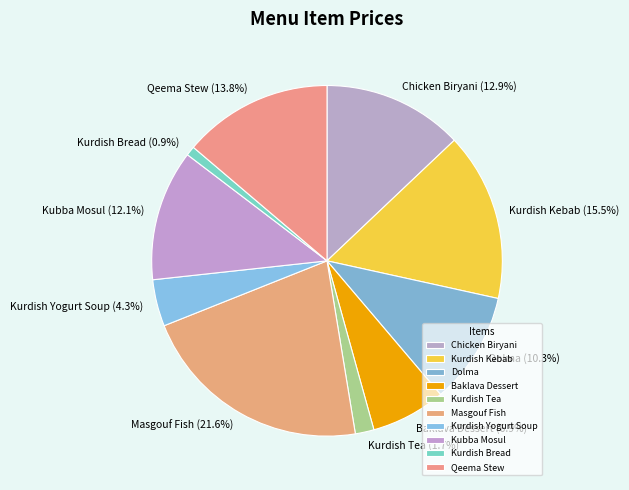

To the nearest percent, what is the difference between the largest and smallest slice percentages?

21%